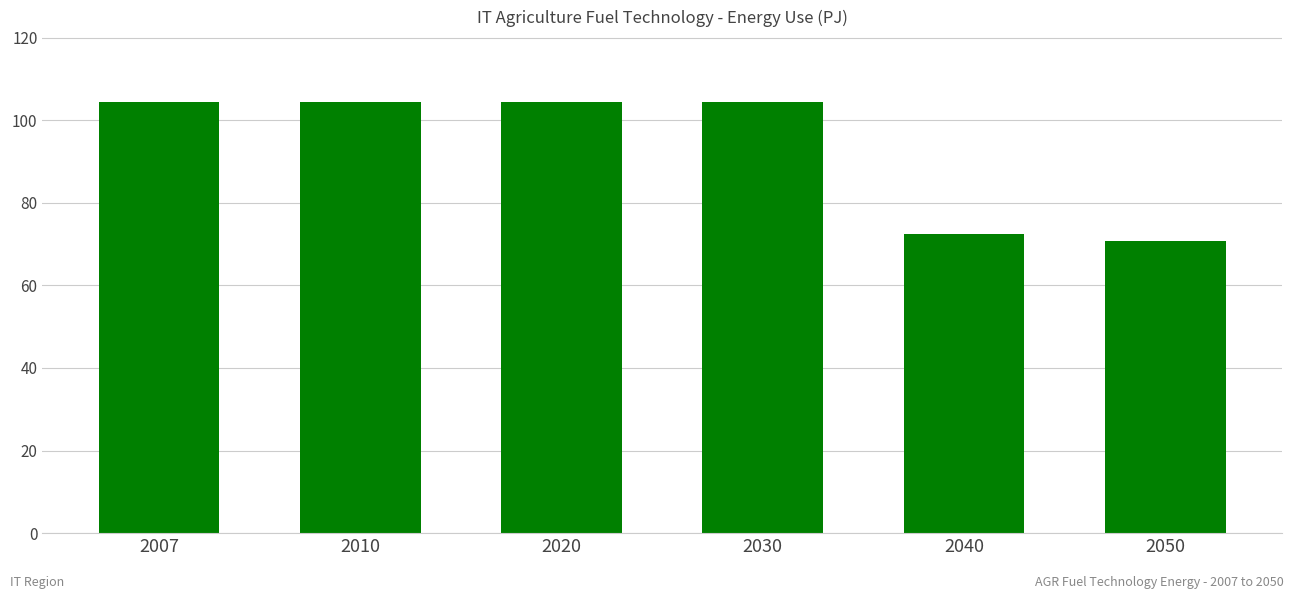

Is it true that the value at 2050 is 118.0?

False